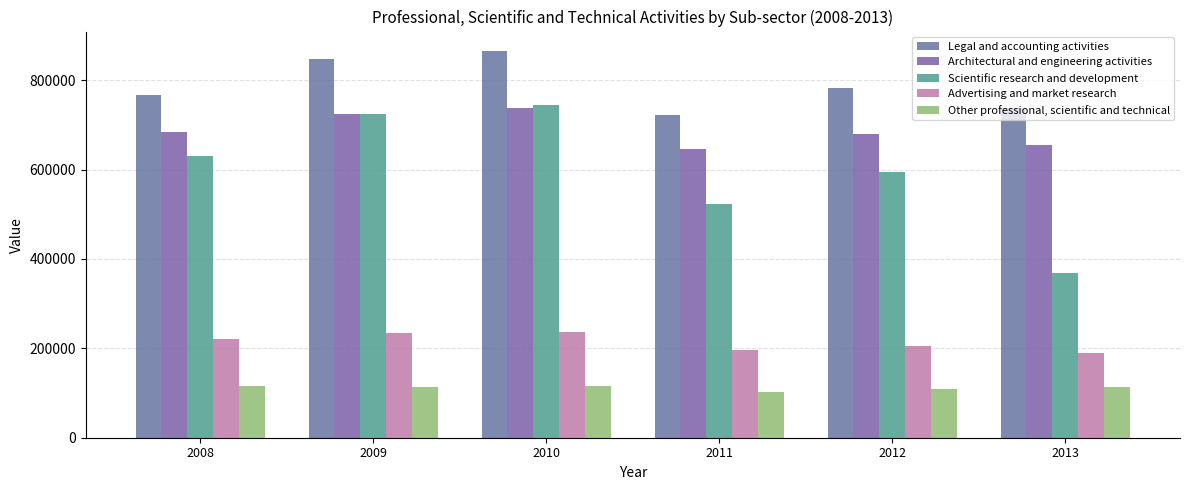

What is the total value across all series at 2013?

2063341.7